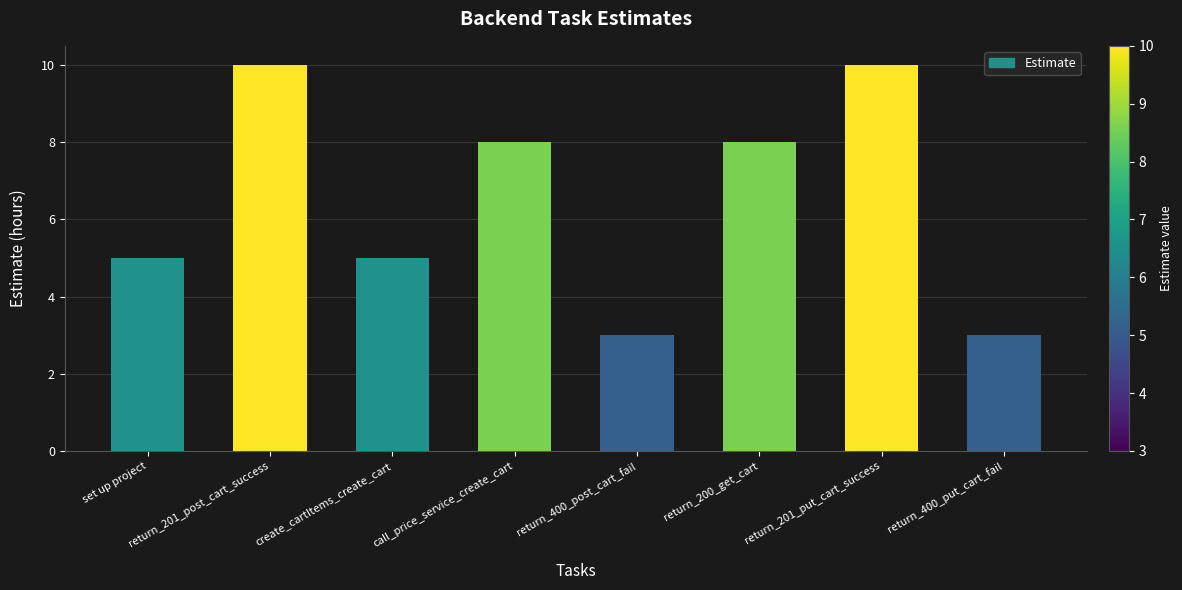

What is the label of the 7th bar from the left?

return_201_put_cart_success